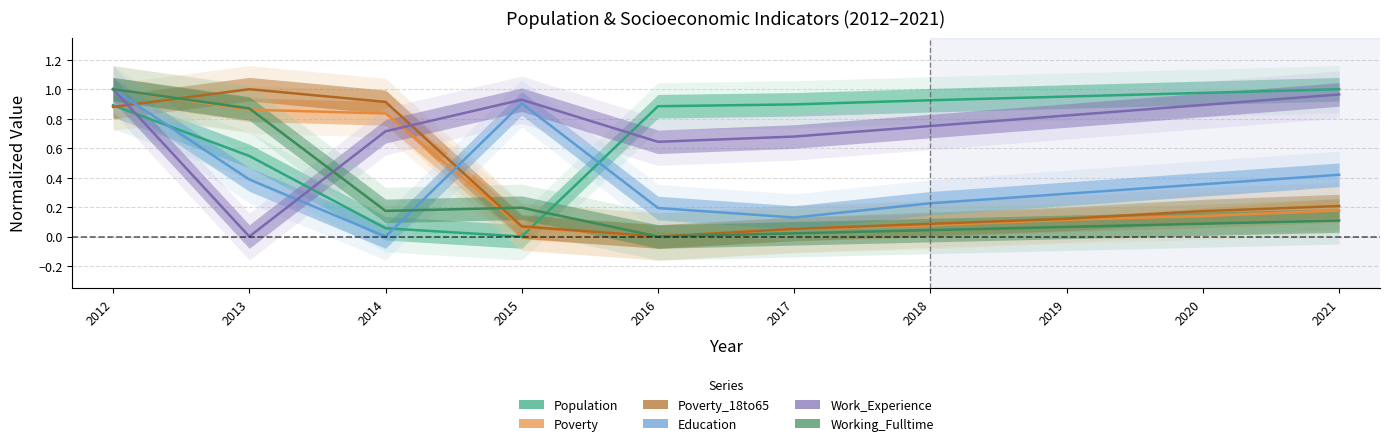

What is the value of the Education point at the 8th from the left?

0.3